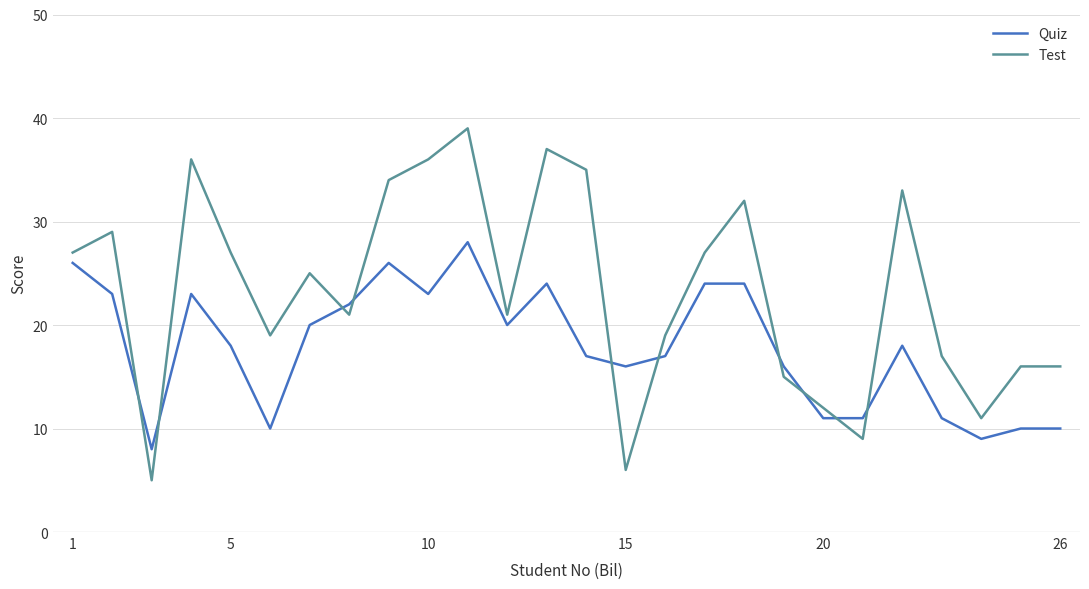

Which series has the largest total across all categories?

Test